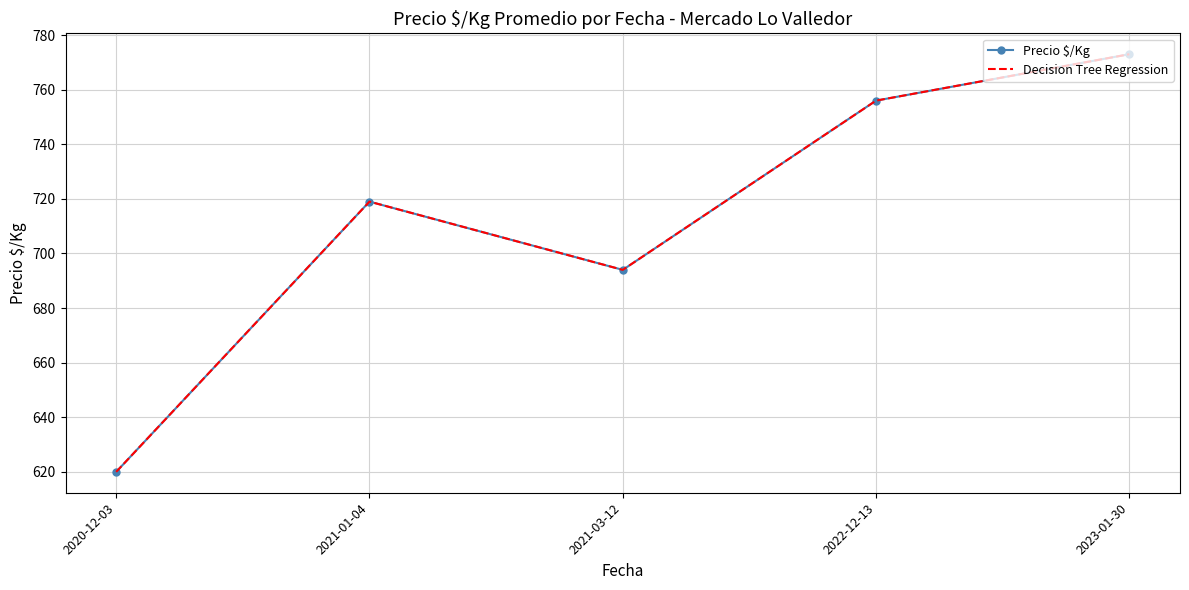

What is the total value across all series at 2020-12-03?

1240